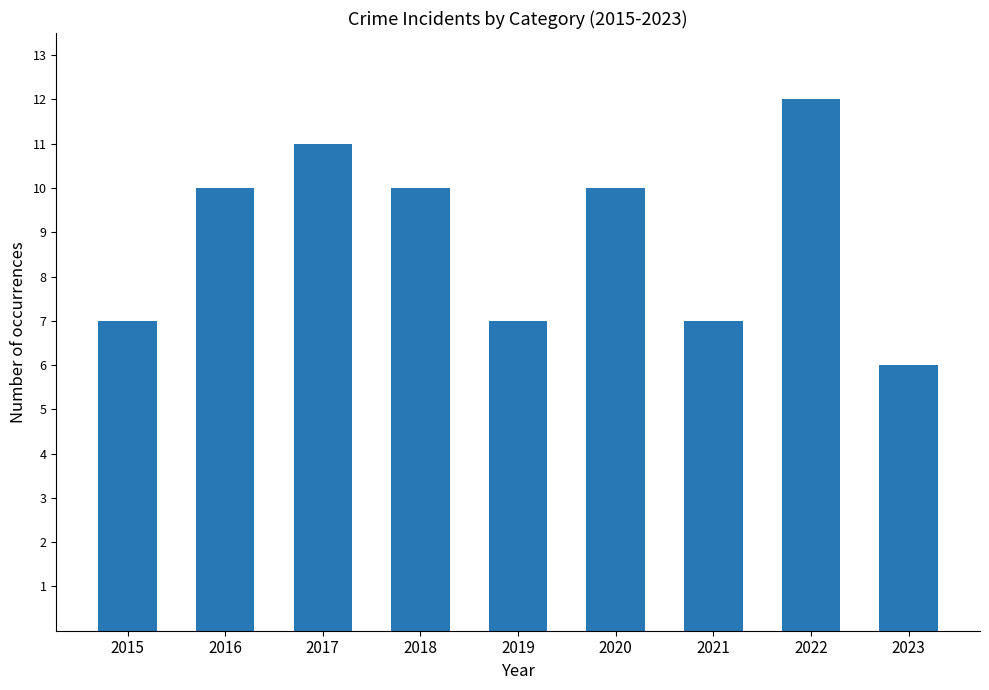

Count the number of data series in this chart.

1